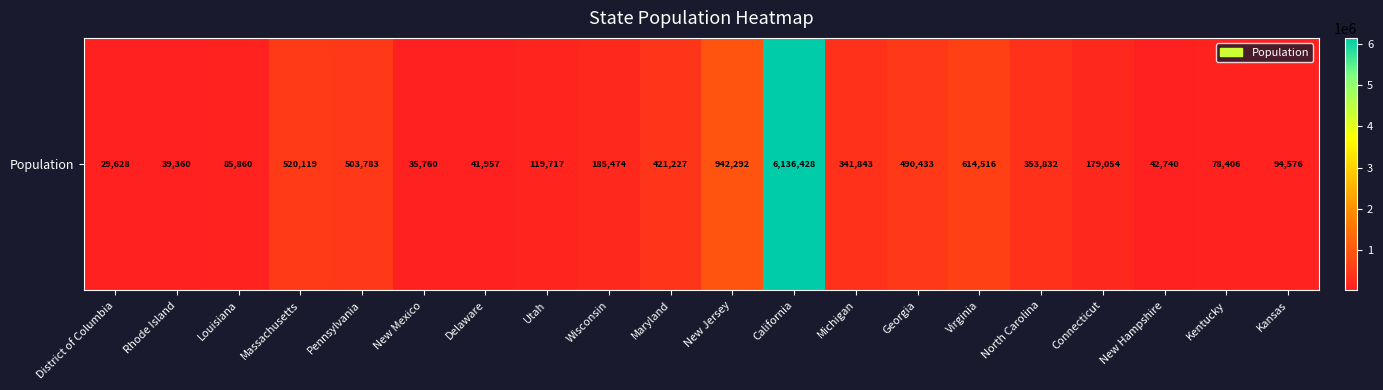

How many categories are shown in the chart?

20